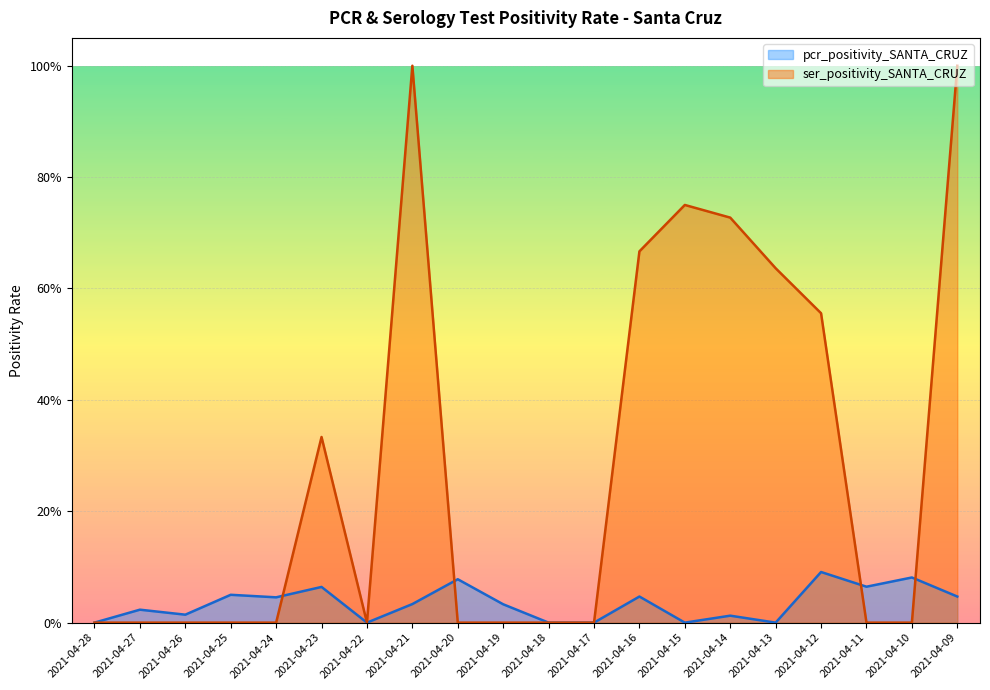

The value of ser_positivity_SANTA_CRUZ at 2021-04-12 is 0.6. True or false?

True